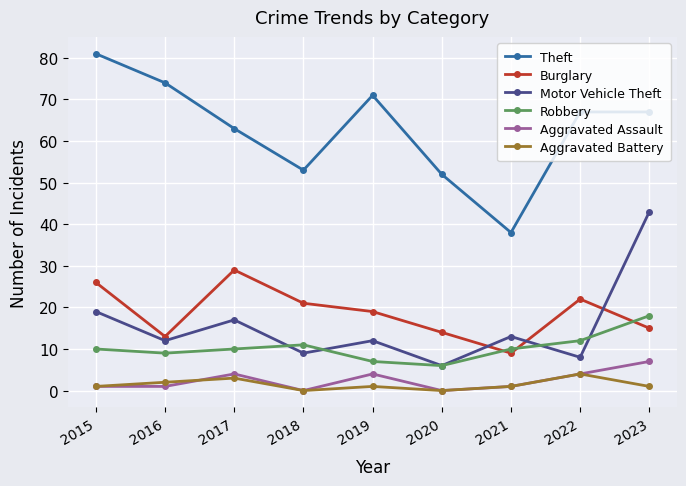

The value of Burglary at 2017 is 47. True or false?

False